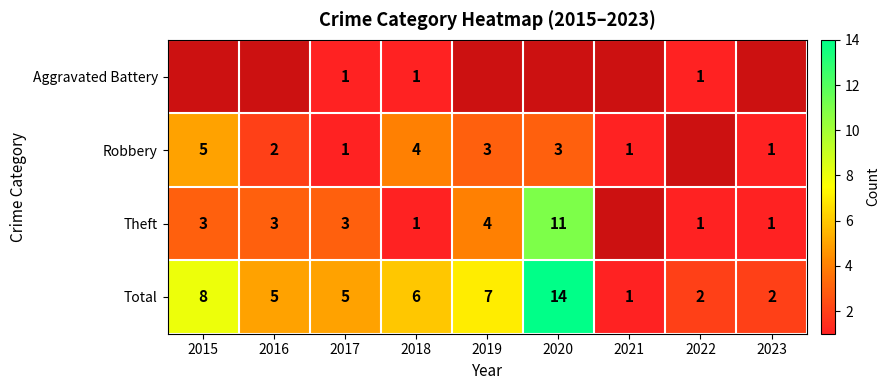

Which has a higher value, 2018 or 2020?

2020